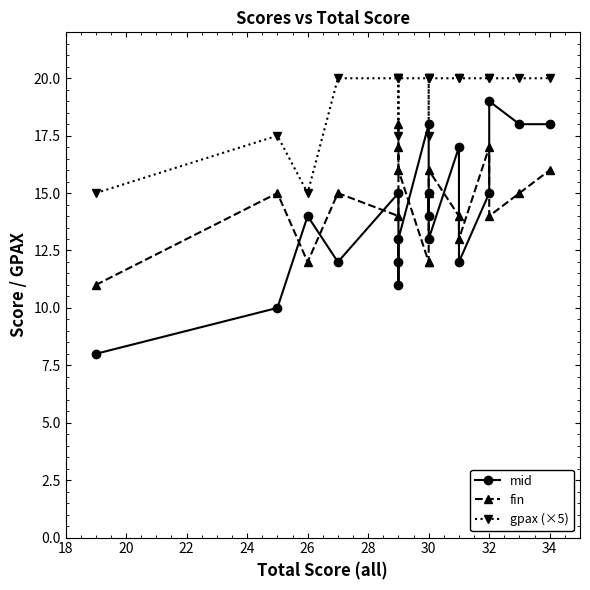

What is the difference between the highest and lowest values at 32?

5.0